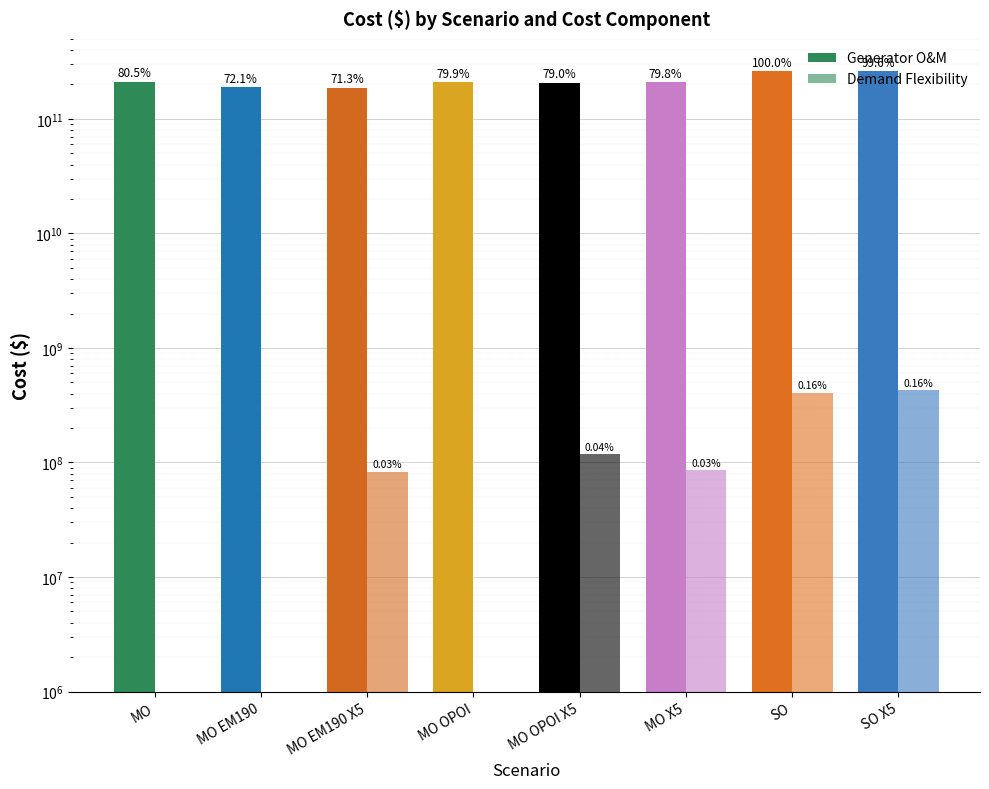

List the series in order of their peak value, highest first.

Generator O&M, Demand Flexibility